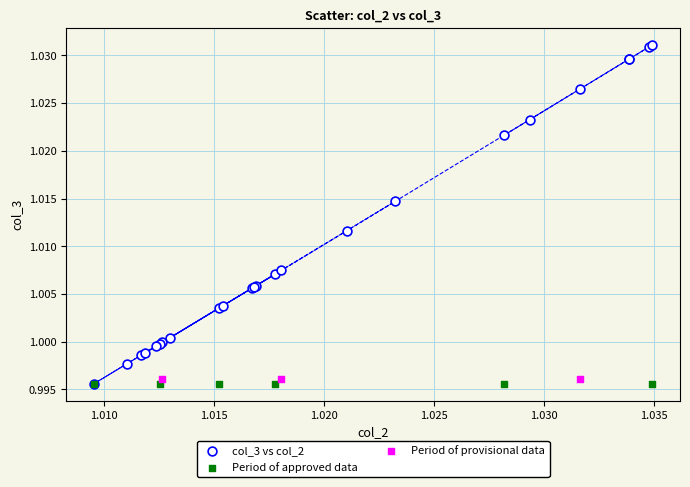

Which series contains the highest Y value?

col_3 vs col_2